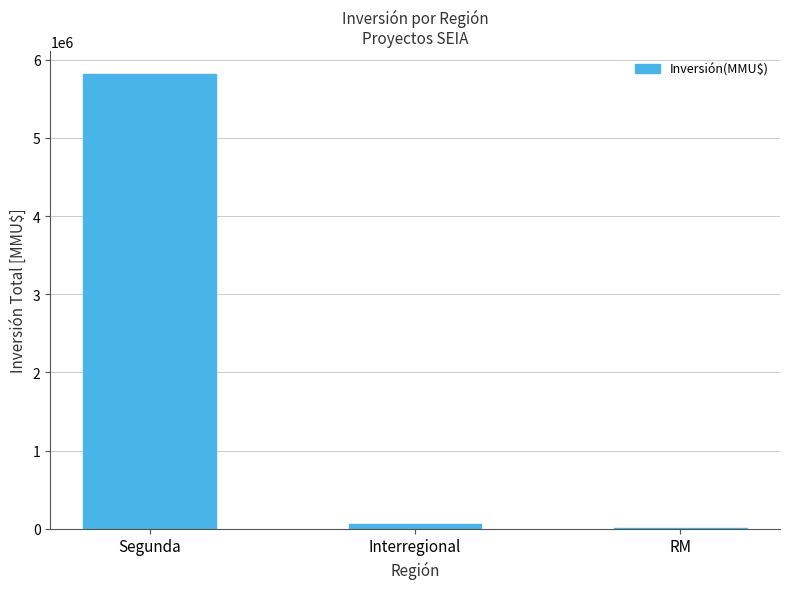

True or false: the data shows 5821532 at Segunda.

True